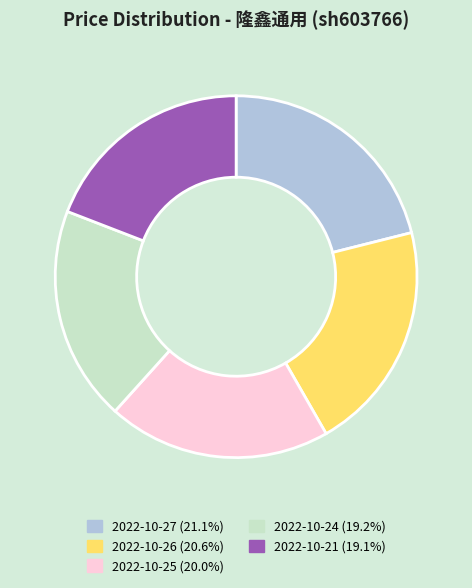

The 2022-10-26 slice represents 12% of the pie. True or false?

False